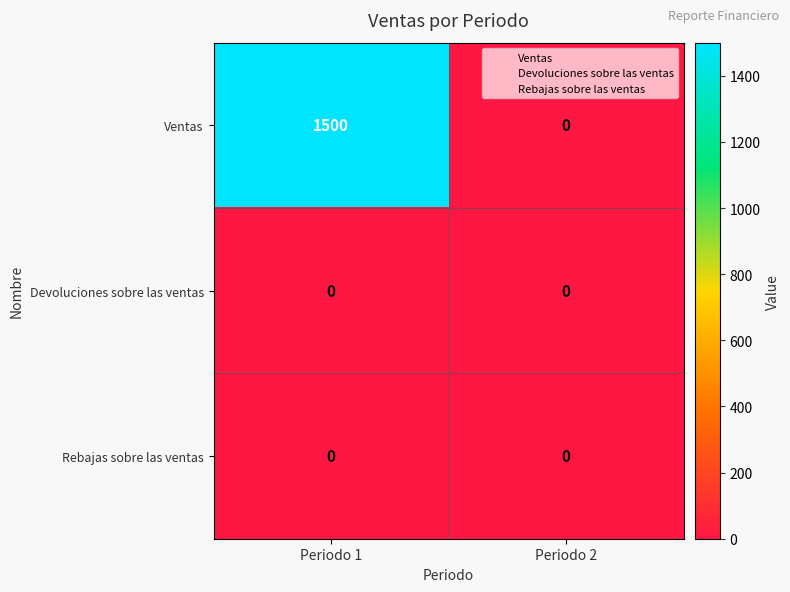

What is the average value of the Ventas series?

750